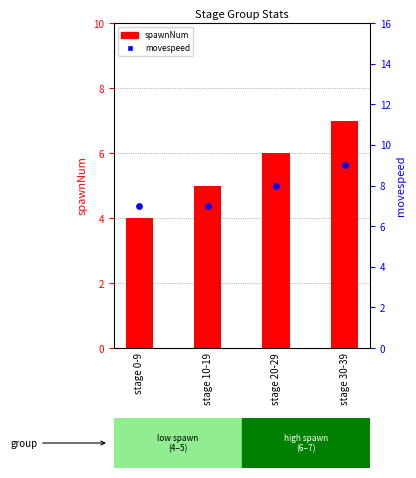

At how many categories does at least one series exceed 8?

1